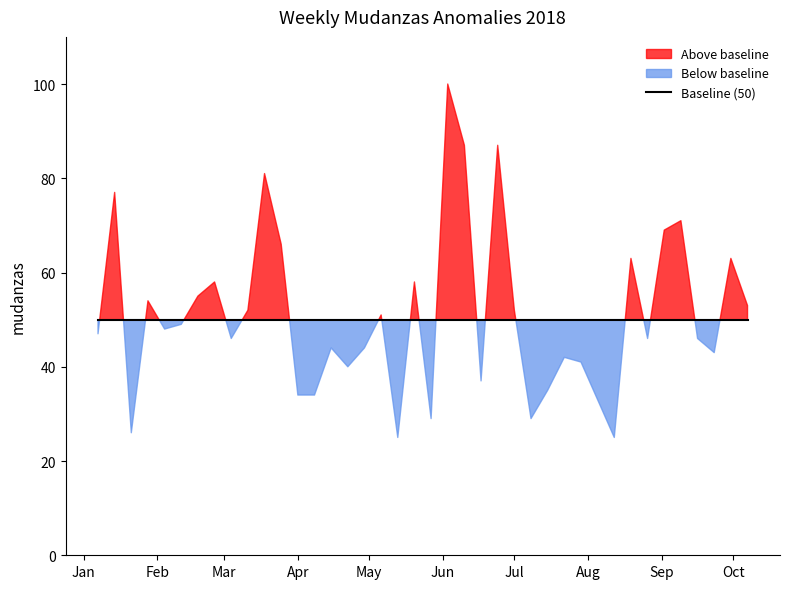

Reading left to right, extract all data points from this chart.

47	77	26	54	48	49	55	58	46	52	81	66	34	34	44	40	44	51	25	58	29	100	87	37	87	52	29	35	42	41	33	25	63	46	69	71	46	43	63	53